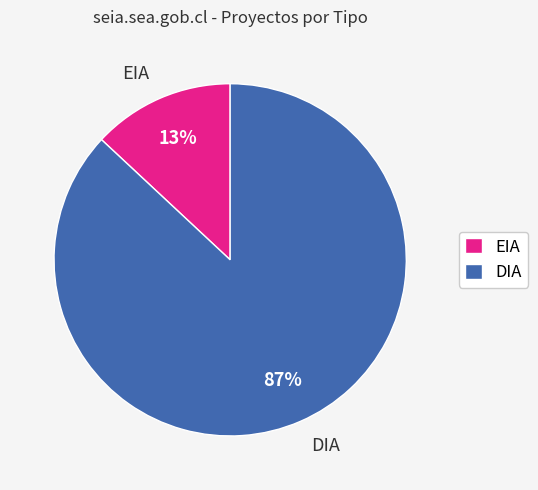

Which has a higher value, EIA or DIA?

DIA